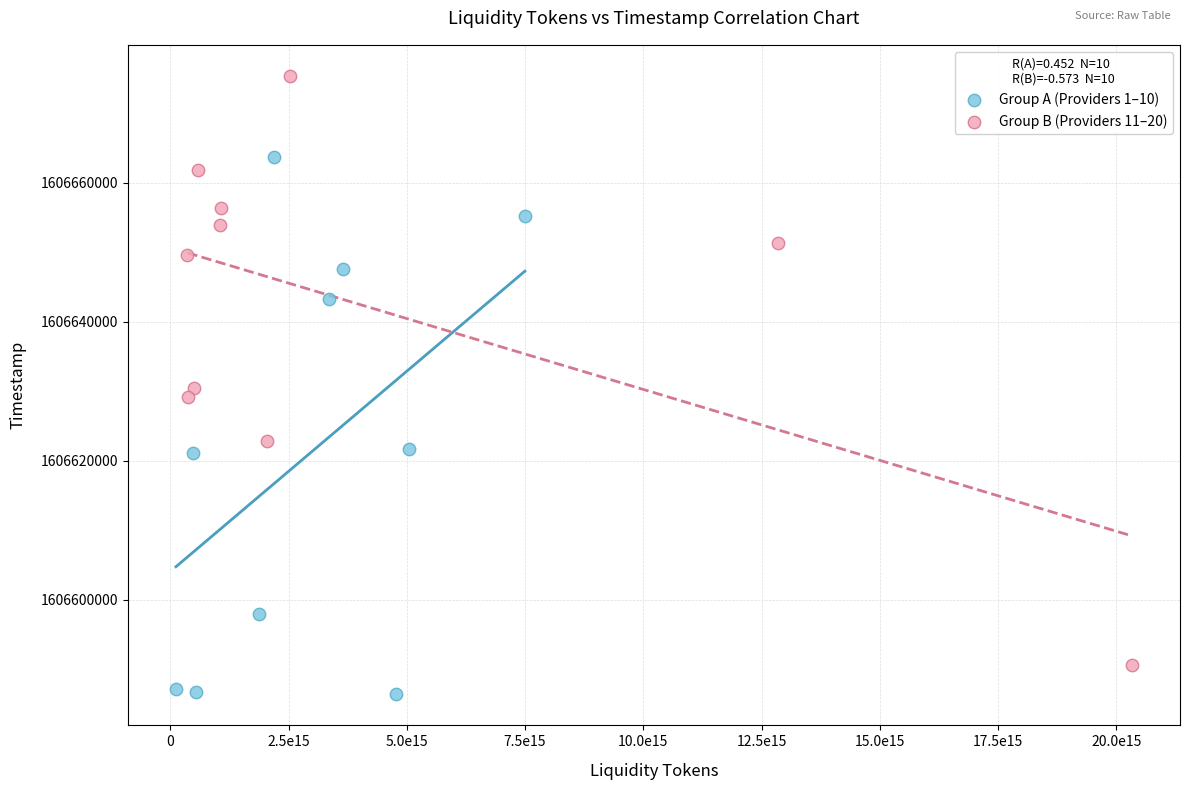

Which series contains the highest Y value?

Group B (Providers 11–20)